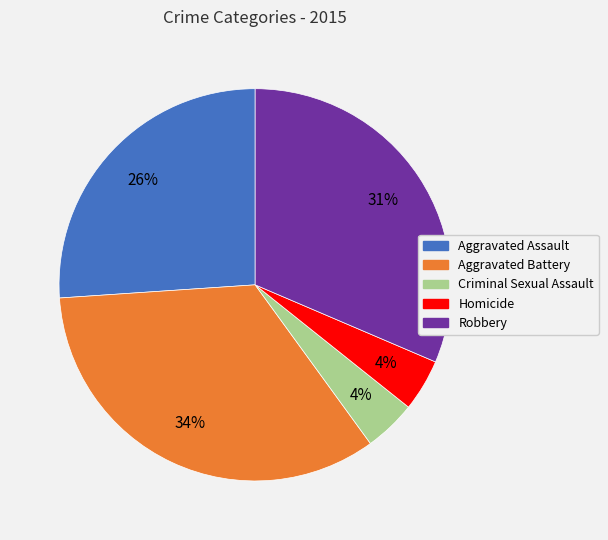

Count the number of slices in the pie.

5